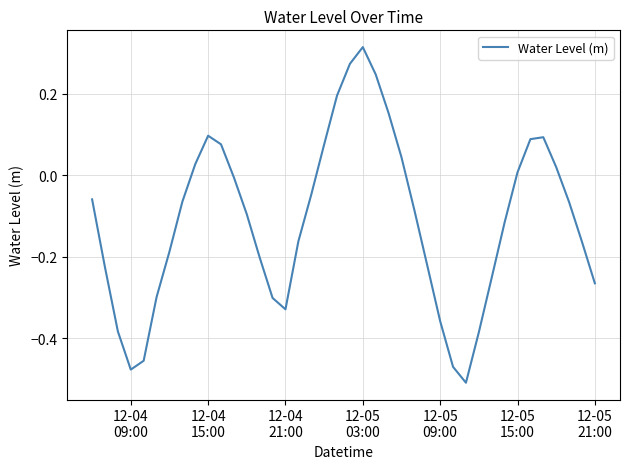

What is the difference between the maximum and minimum values?

0.8